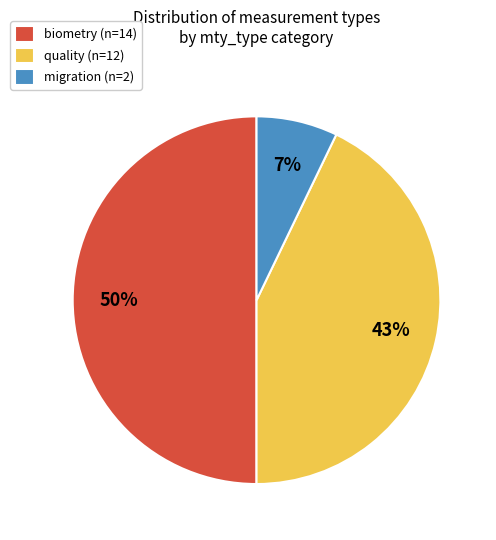

What is the largest slice in the pie chart?

biometry